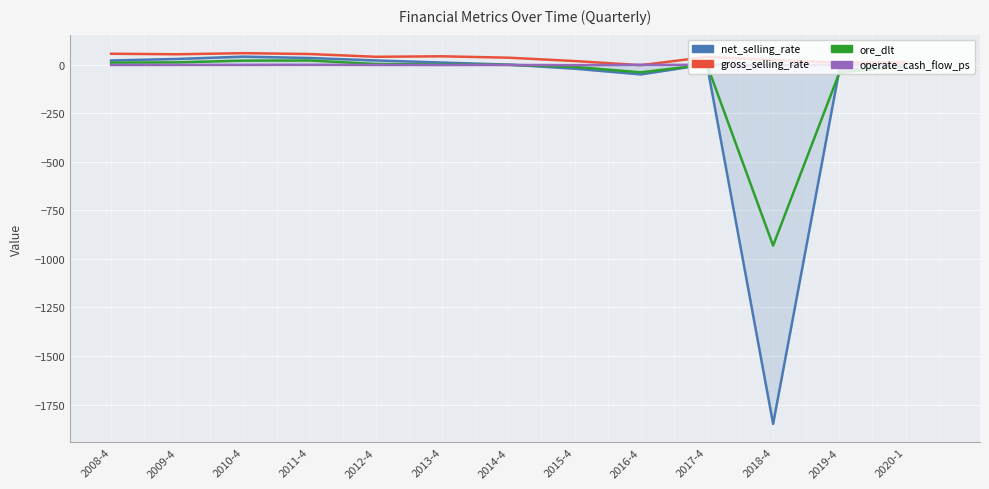

Rank the categories by gross_selling_rate value from lowest to highest.

2016-4, 2019-4, 2020-1, 2015-4, 2018-4, 2014-4, 2017-4, 2012-4, 2013-4, 2009-4, 2011-4, 2008-4, 2010-4